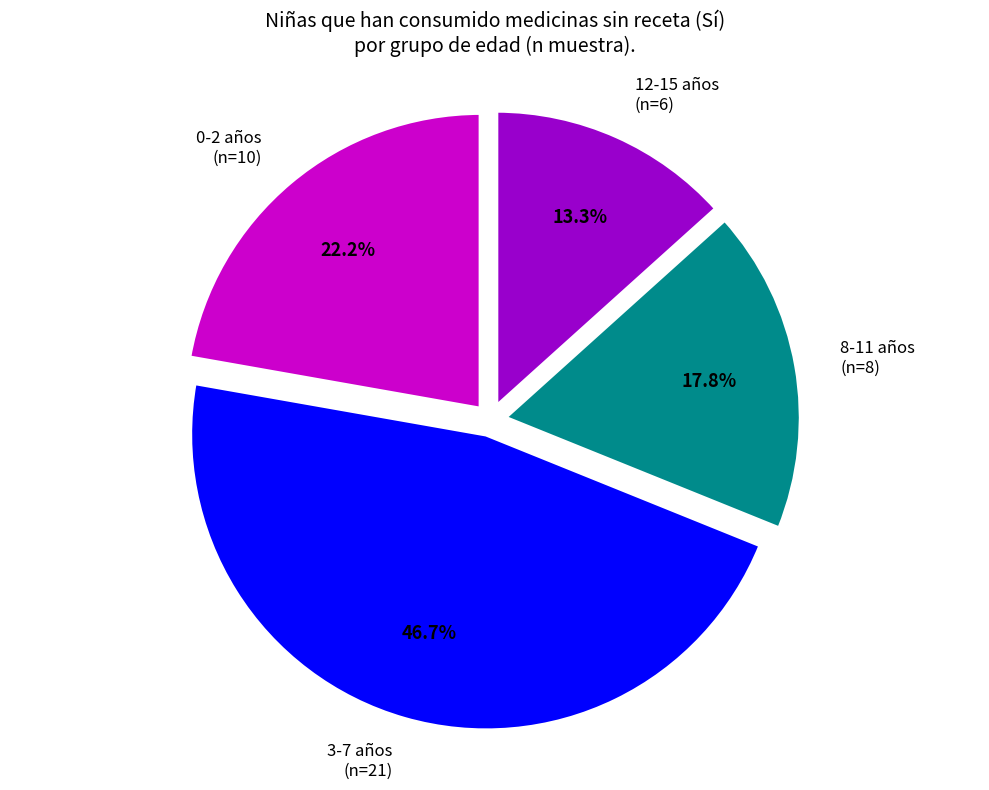

Is there any slice that represents more than half of the pie?

No